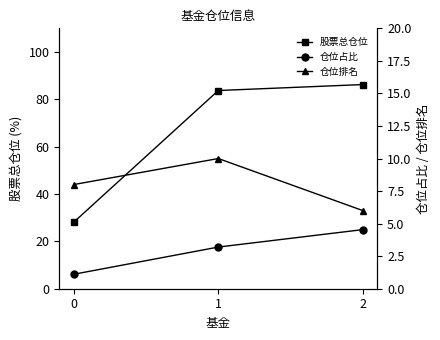

Does the chart display data point markers on the line(s)?

Yes